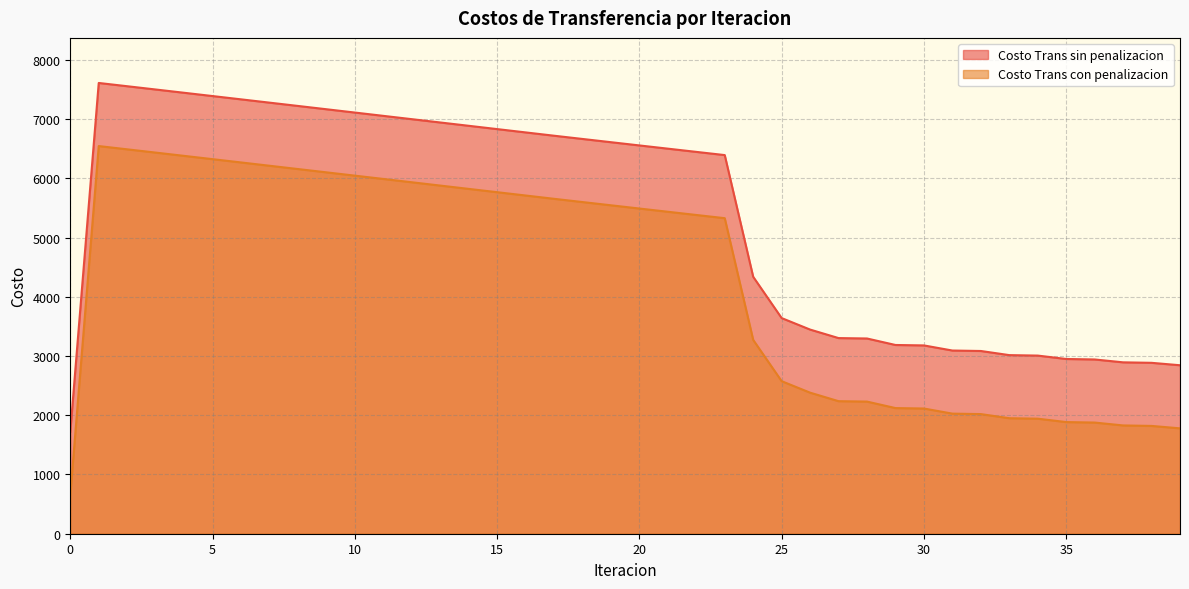

At which label does Costo Trans con penalizacion reach its peak?

1